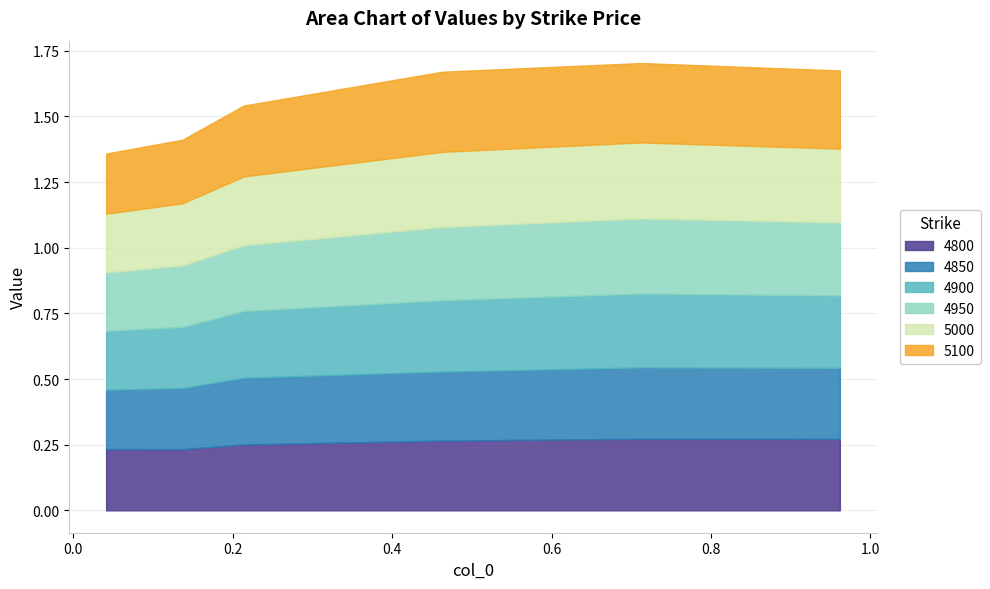

How many lines are shown in the chart?

6